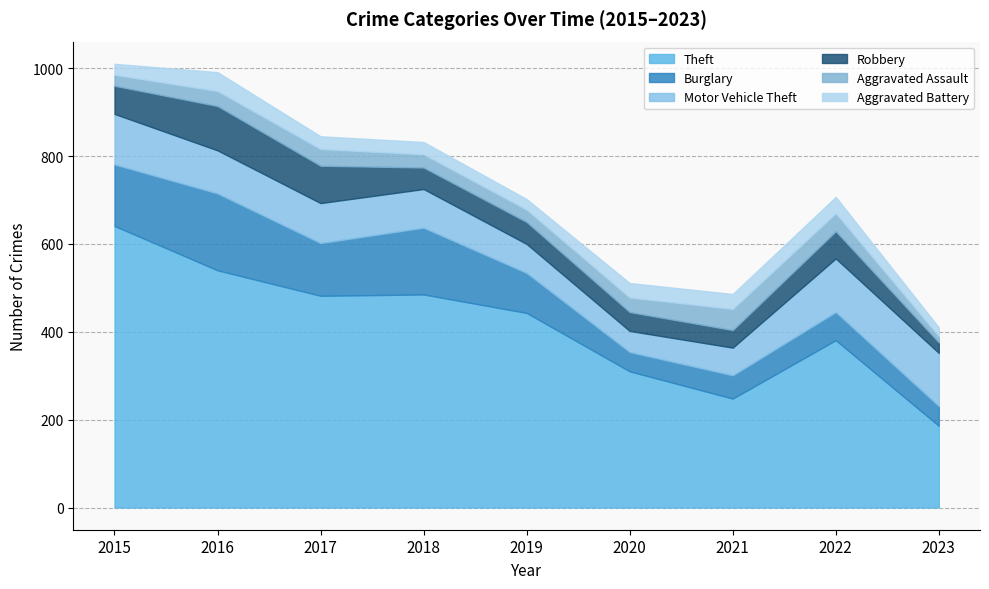

Which series changed the most between 2016 and 2022?

Theft